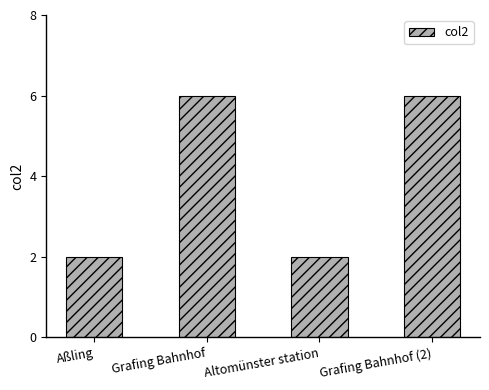

Reading left to right, extract all data points from this chart.

2	6	2	6